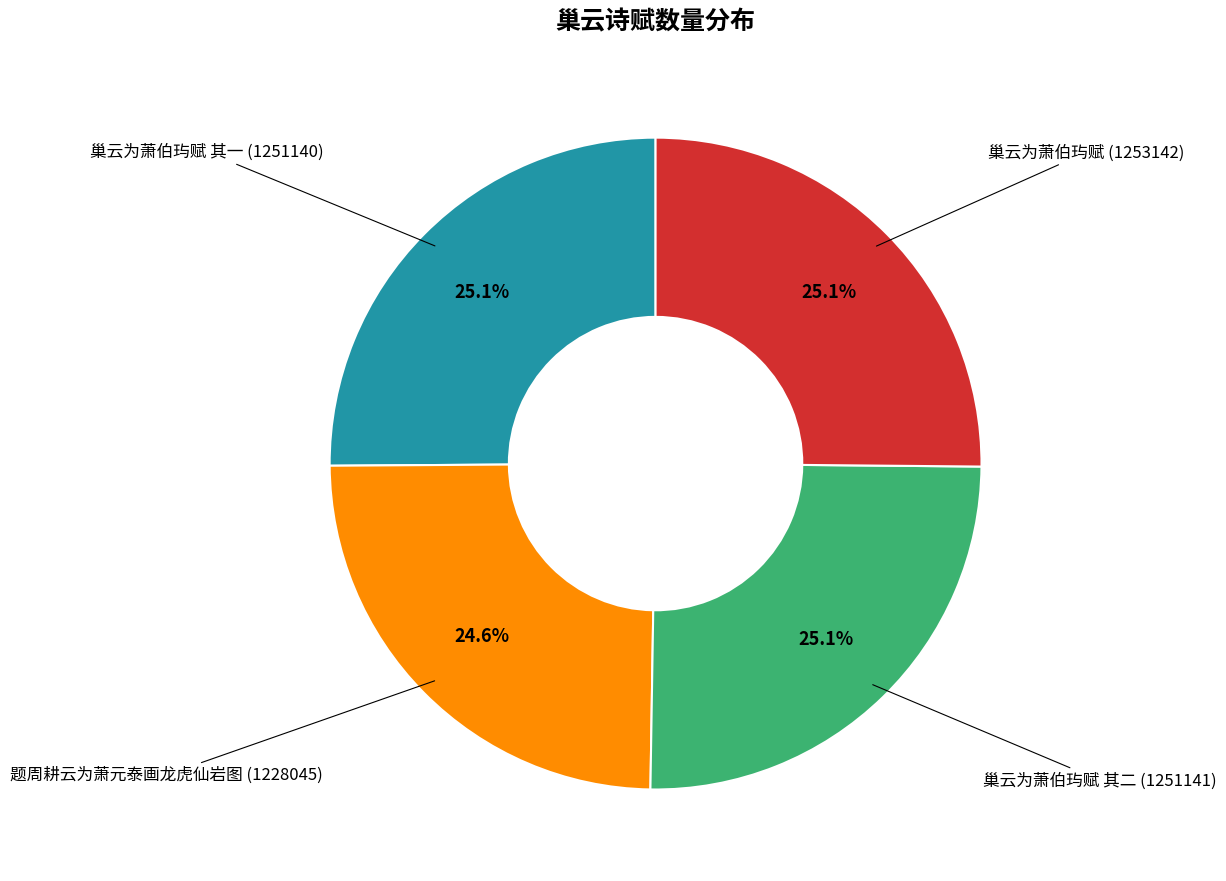

Is there any slice that represents more than half of the pie?

No